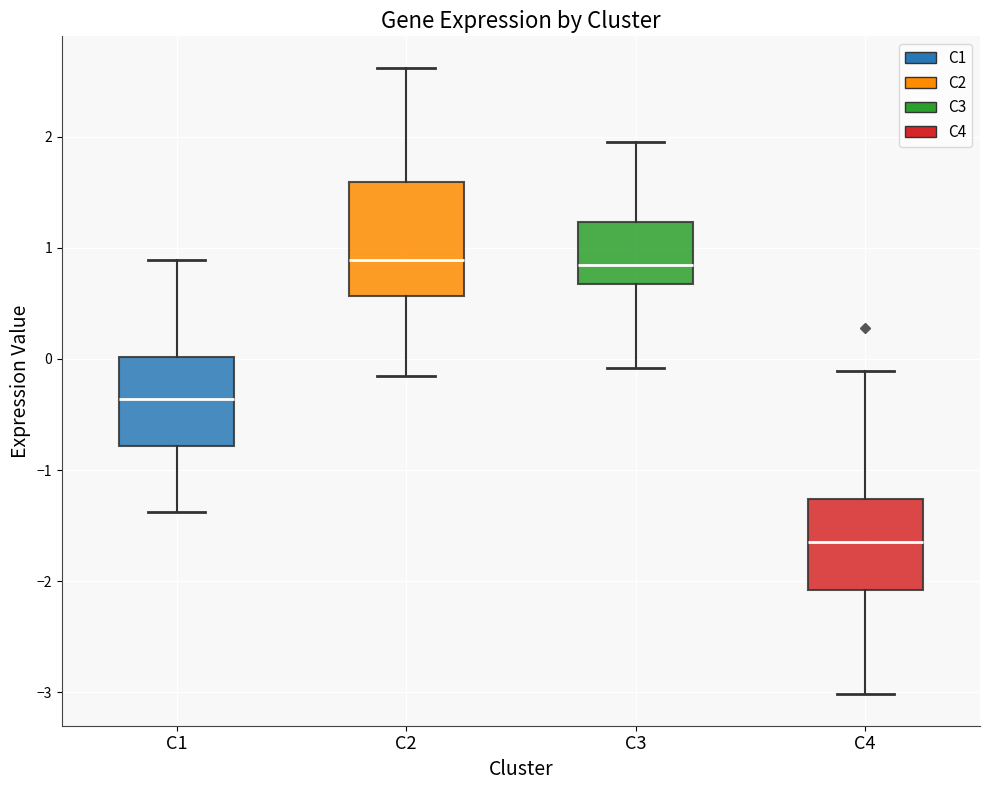

Comparing the boxes themselves (not the whiskers), which one is the tallest?

C2